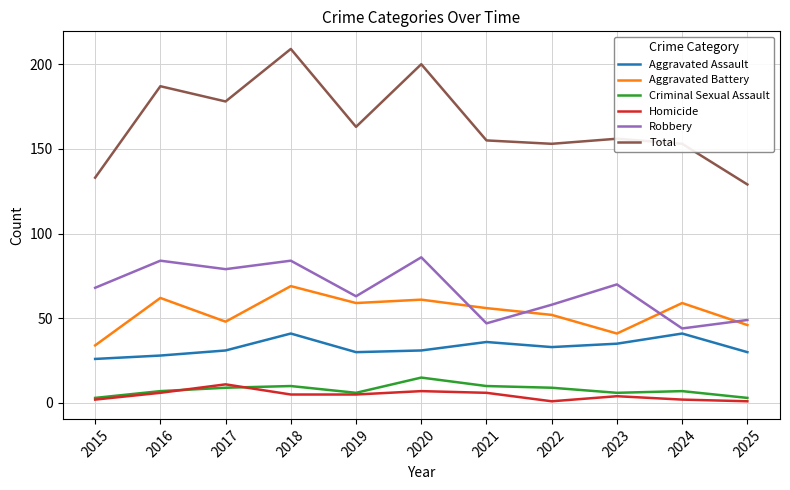

Which series has the largest range (max minus min)?

Total